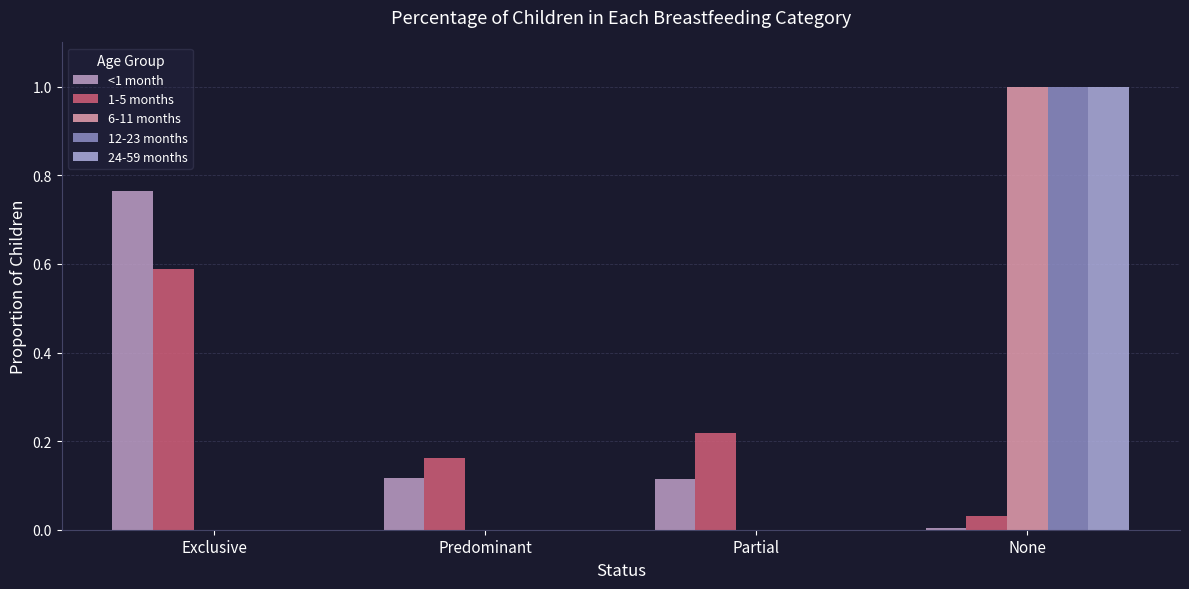

Does the chart contain stacked bars?

No